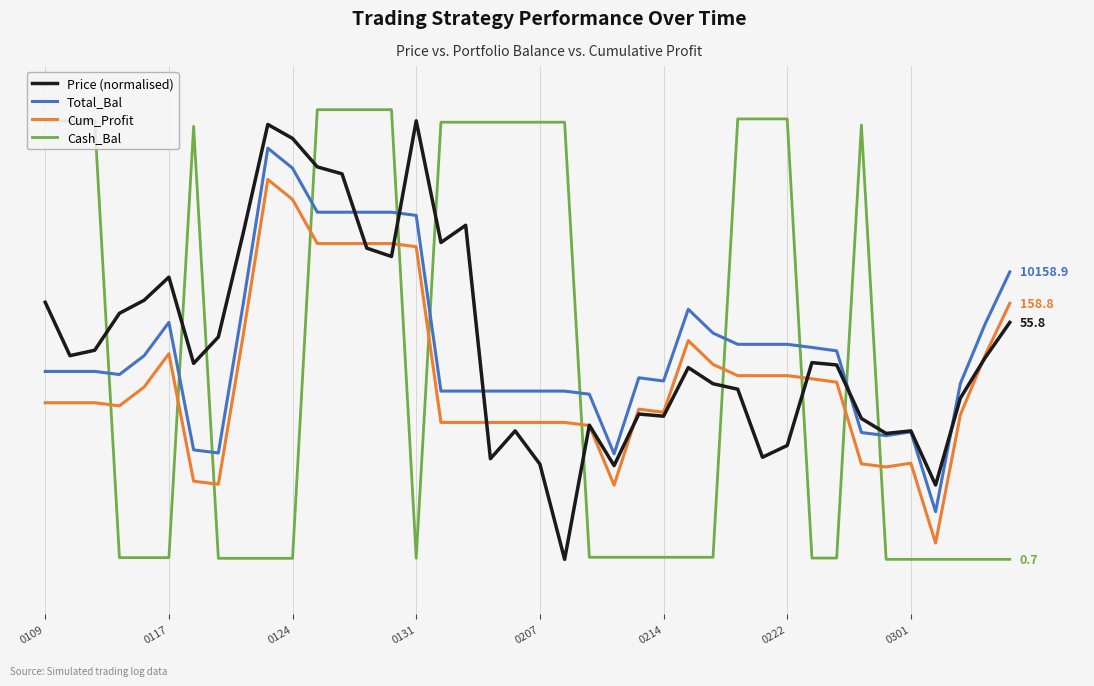

What are all the series names shown in the legend?

Price (normalised), Total_Bal, Cum_Profit, Cash_Bal